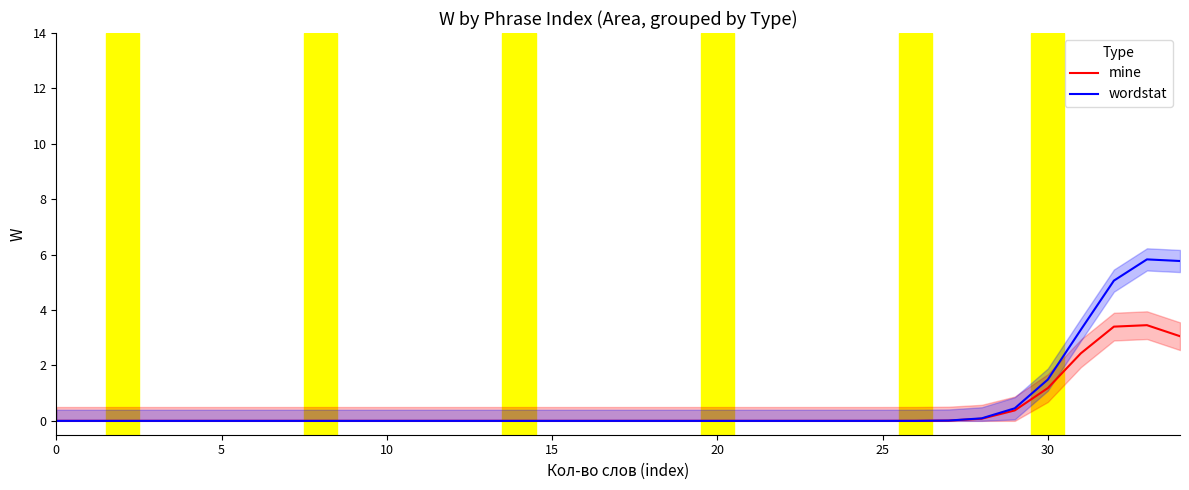

True or false: wordstat has more than 0 interior local peaks.

True